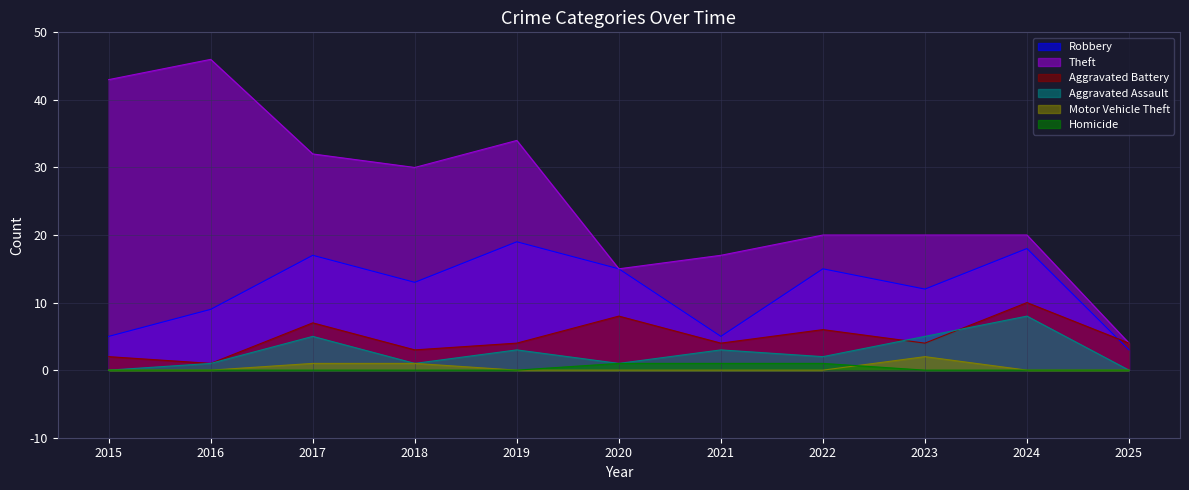

How many values in the Motor Vehicle Theft series exceed 0?

3